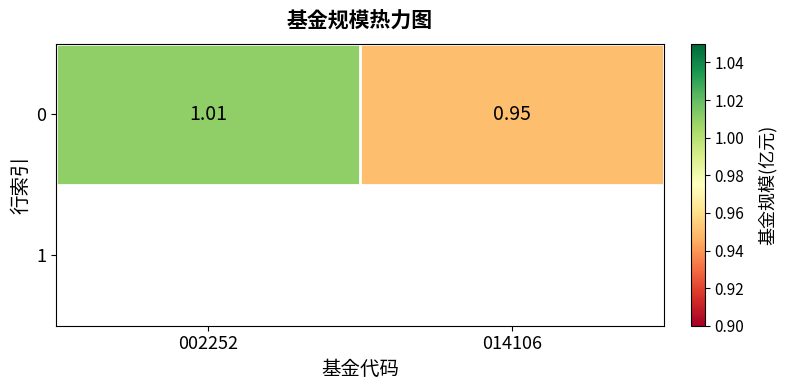

Rank the categories by value from lowest to highest.

014106, 002252